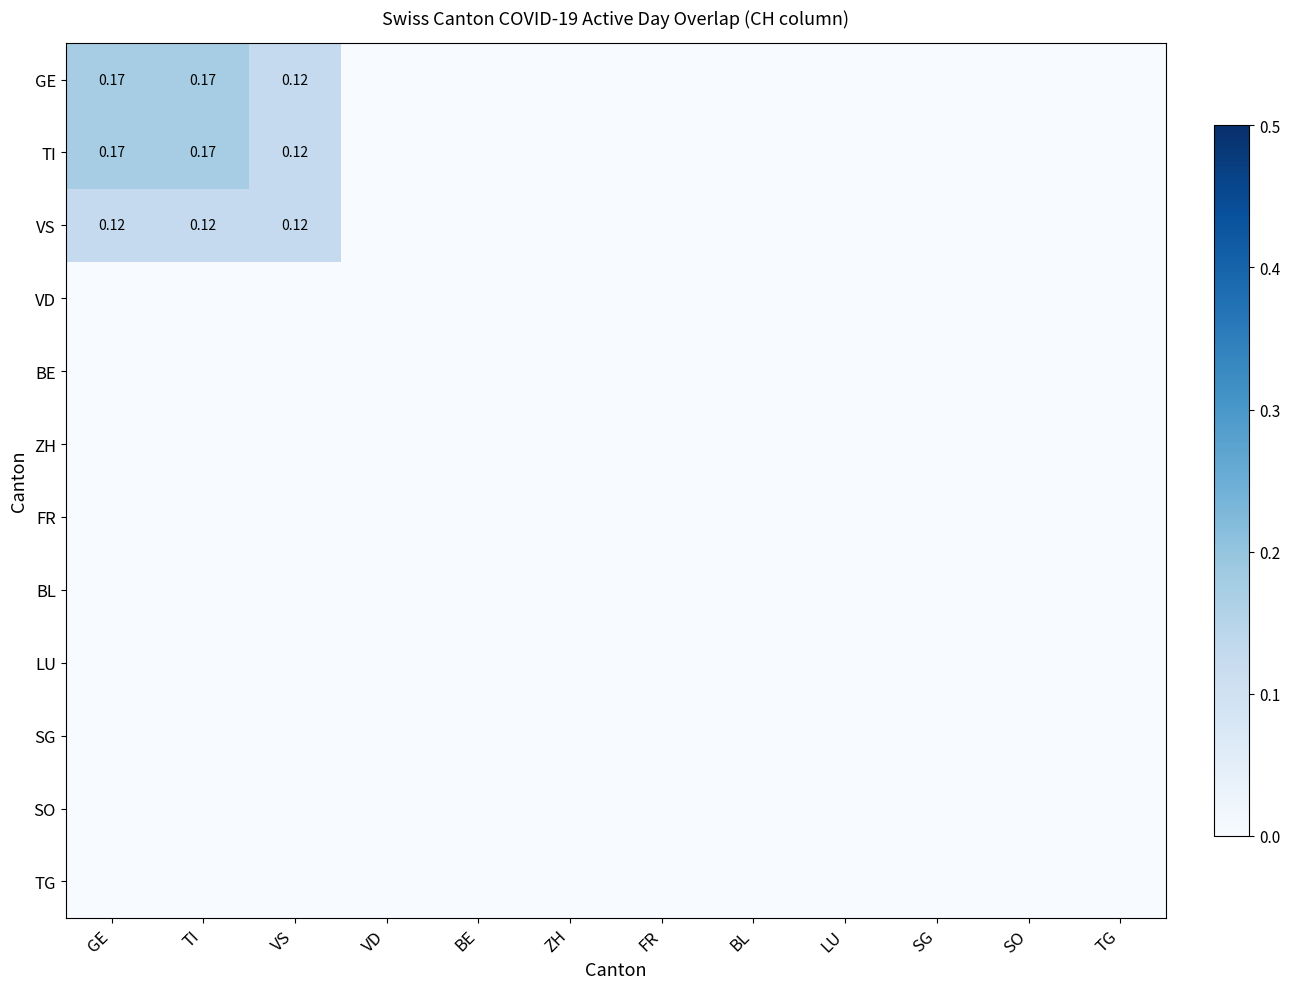

At which category is the sum across all series the highest?

GE